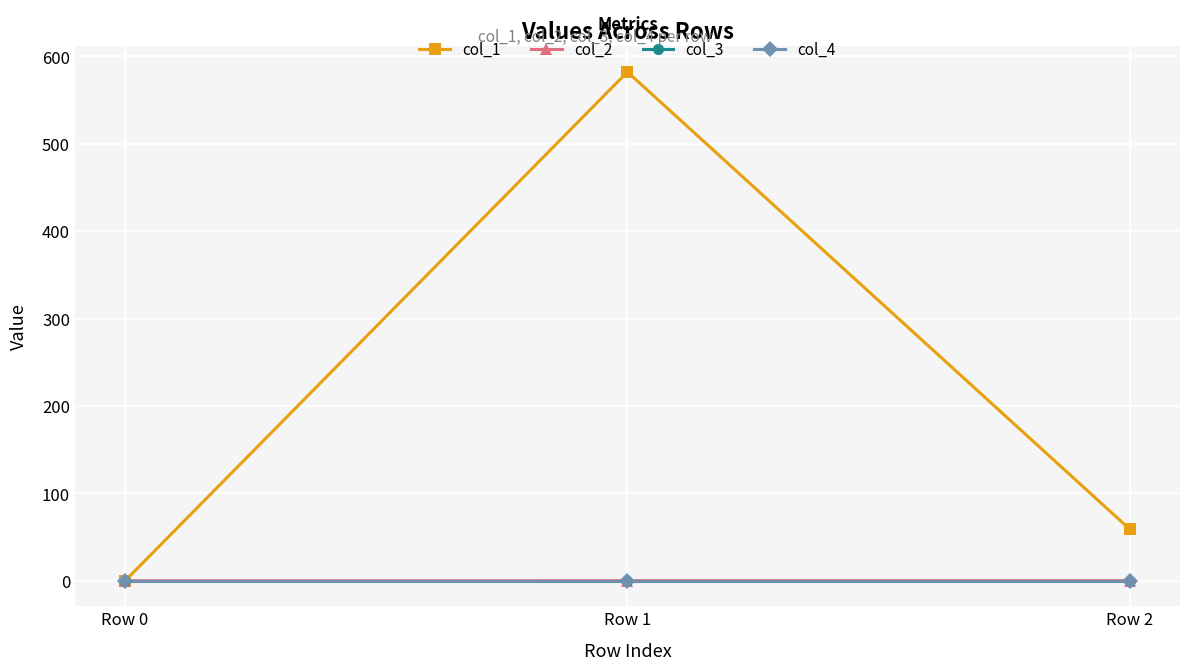

Reading right to left, what are all the values shown in this chart?

col_1: 59.0	582.2	0.0
col_2: 0.2	0.2	0.0
col_3: 0.0	0.0	0.0
col_4: 0.0	0.0	0.0